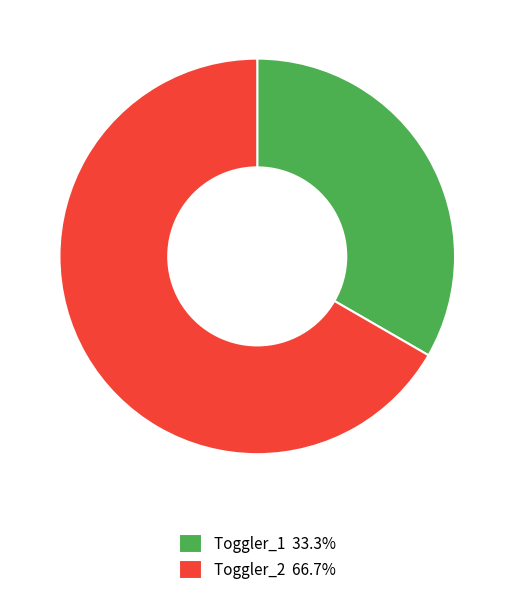

How many segments does this pie chart have?

2